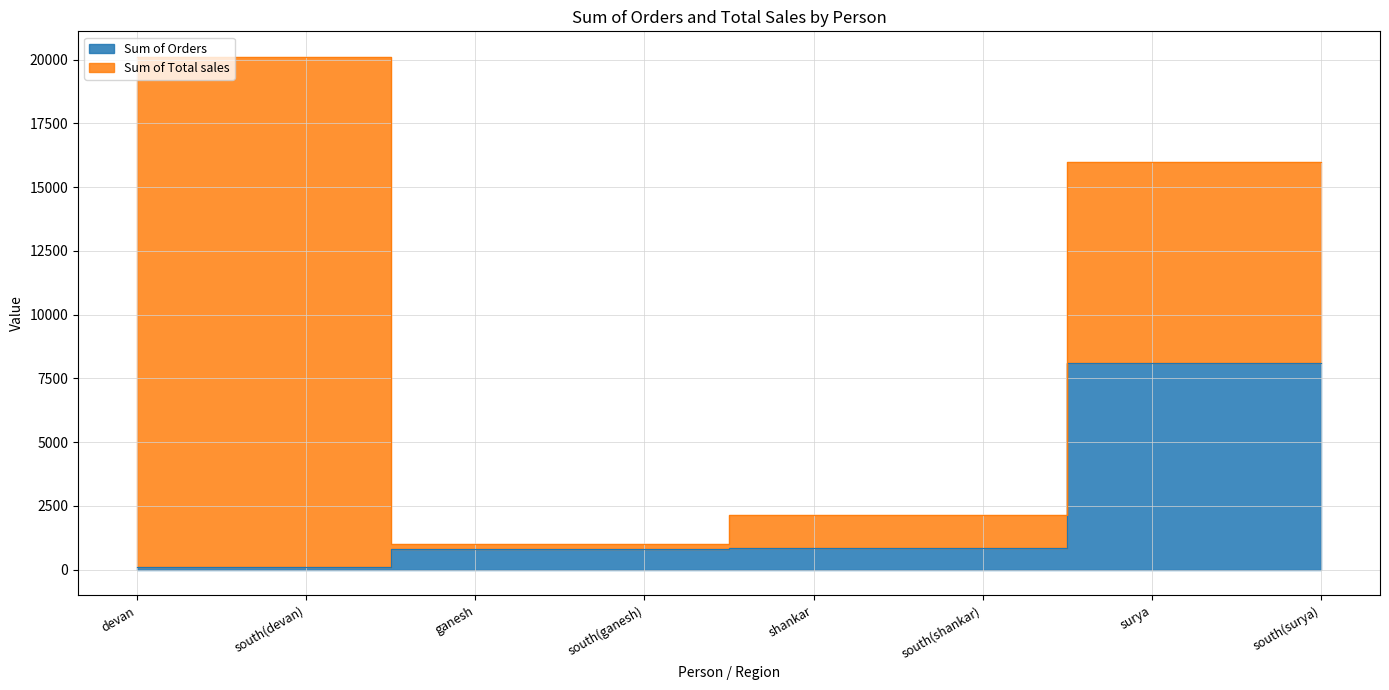

Approximately how many times larger is the value at south(ganesh) compared to south(surya)?

0.1